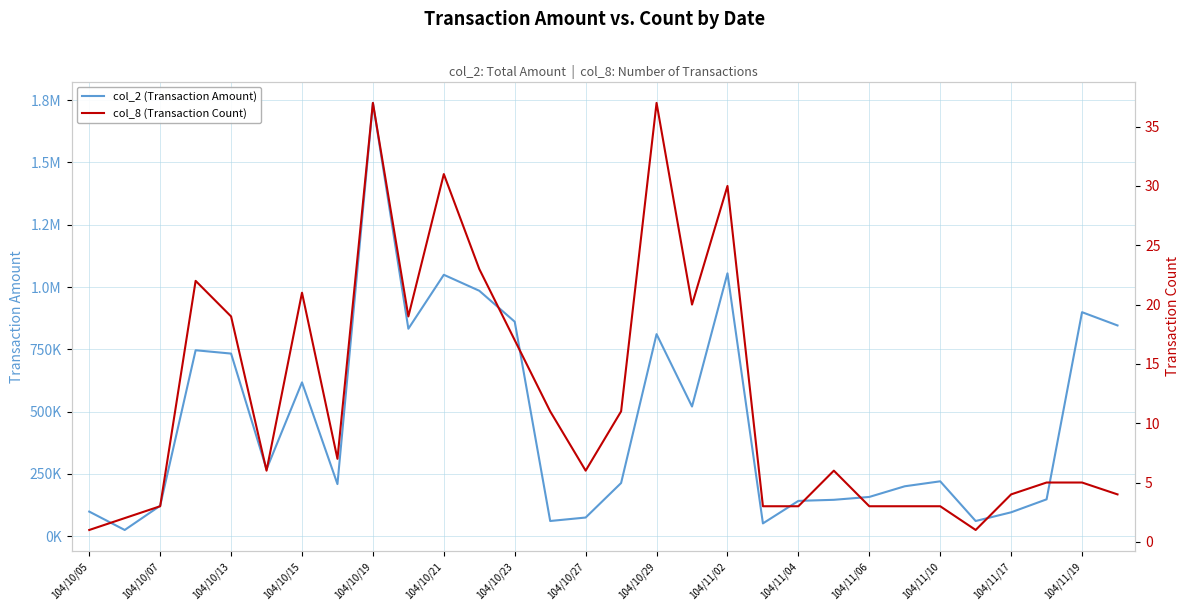

Reading right to left, transcribe all the data shown in this chart.

col_2 (Transaction Amount): 845800	899000	148180	96160	61250	220500	200600	157840	146300	142000	51680	1054860	520560	810880	213660	75200	61320	860700	984960	1049010	832580	1738520	209360	617420	268800	732920	746270	122450	25300	99000
col_8 (Transaction Count): 4	5	5	4	1	3	3	3	6	3	3	30	20	37	11	6	11	17	23	31	19	37	7	21	6	19	22	3	2	1